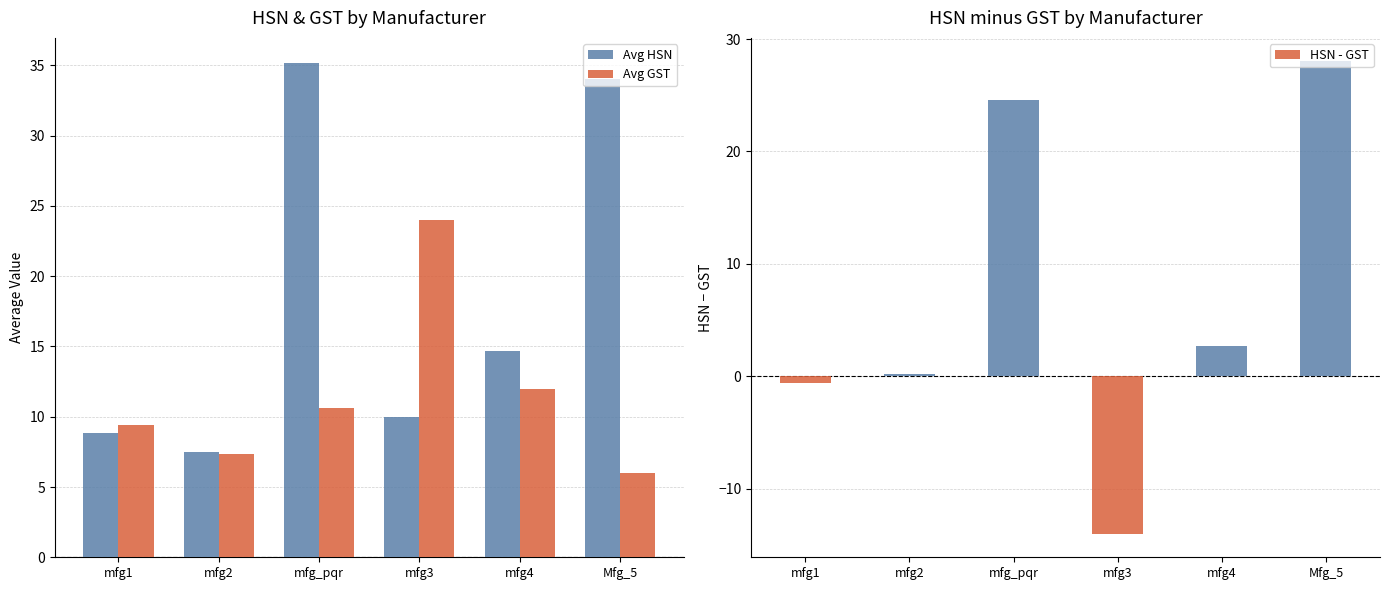

Are the bars grouped side by side (vs. stacked)?

Yes